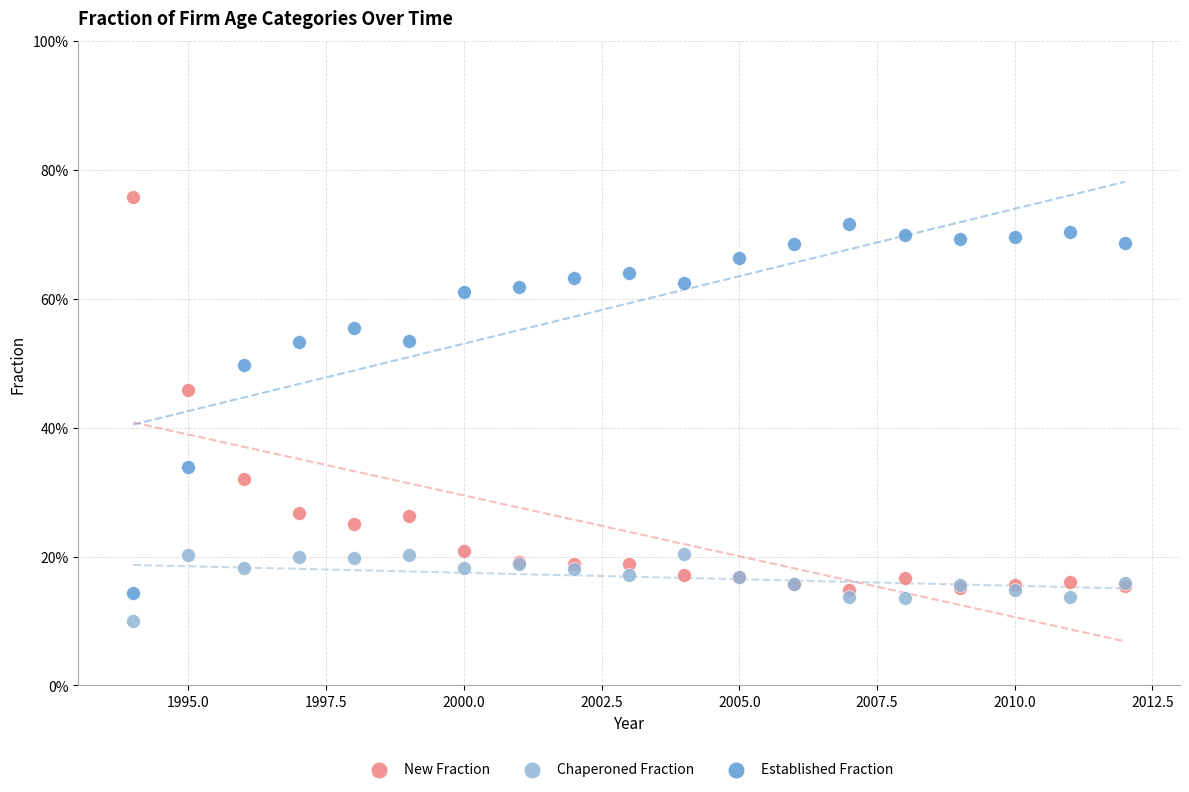

Which series contains the lowest Y value?

Chaperoned Fraction